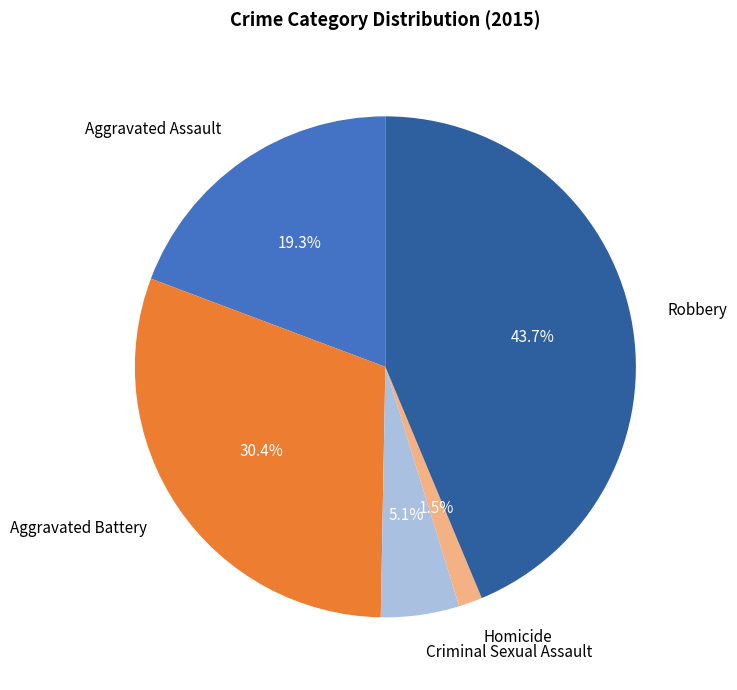

How many slices are in this pie chart?

5